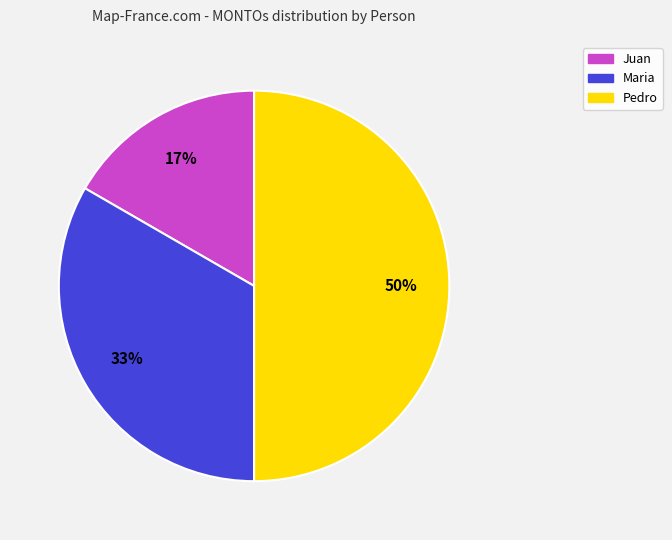

To the nearest percent, what is the difference between the Pedro and Juan slice percentages?

33%